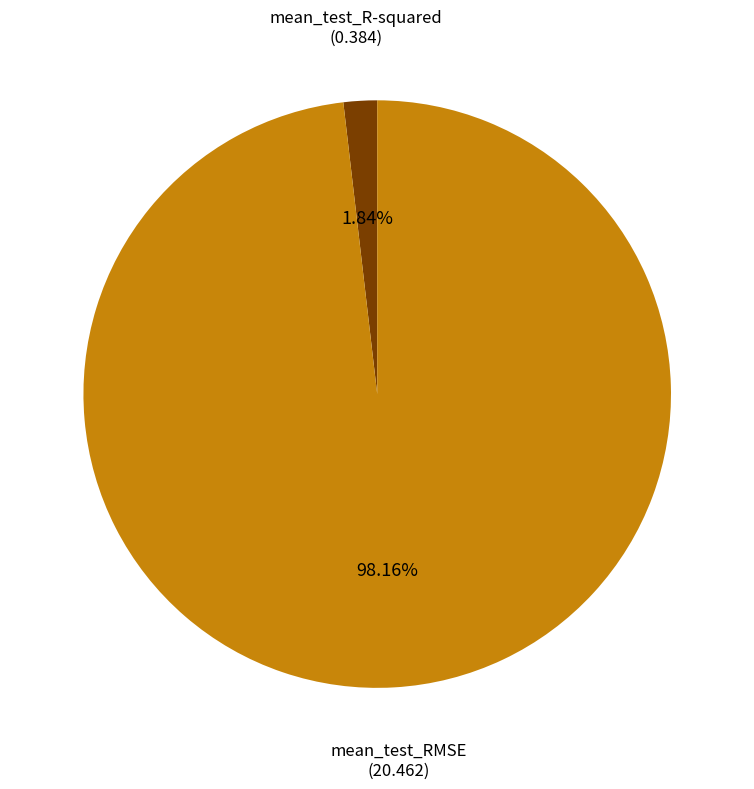

Which slice is the smallest?

mean_test_R-squared